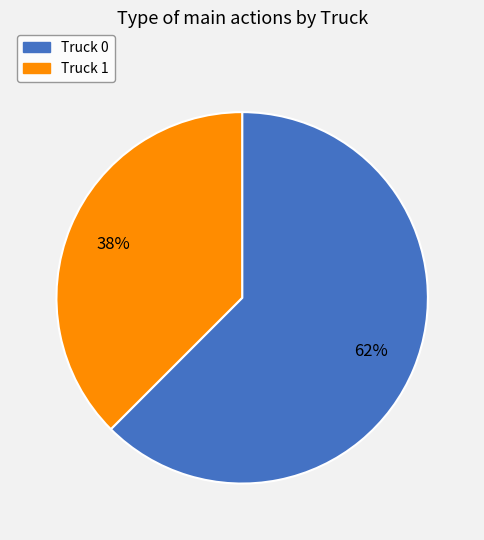

How many slices are in this pie chart?

2